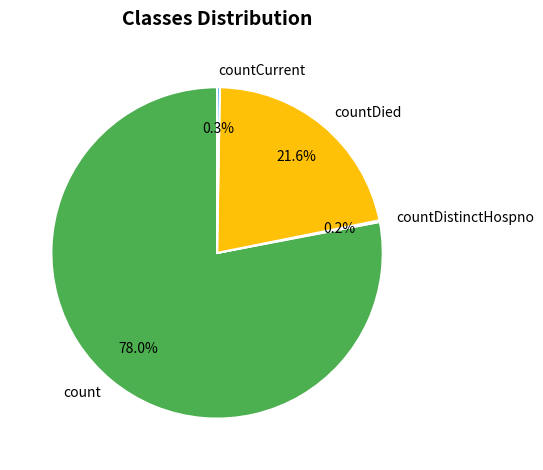

Which category accounts for the majority?

count